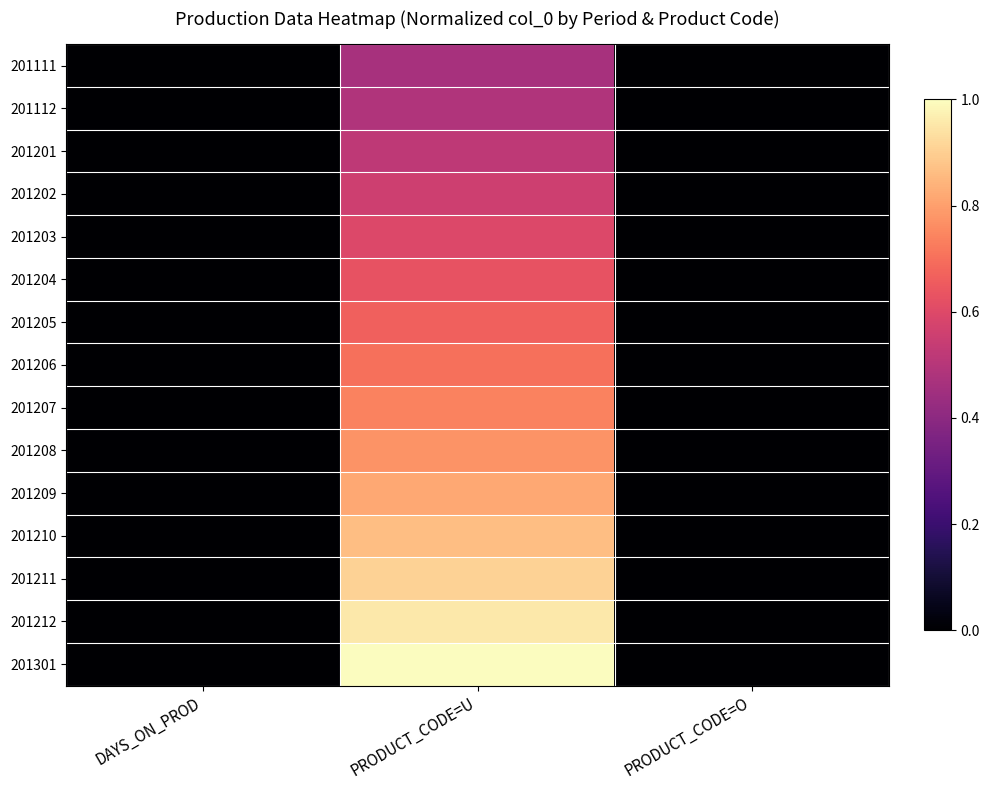

Reading right to left, extract all data points from this chart.

201111: PRODUCT_CODE=O=0.0	PRODUCT_CODE=U=0.5	DAYS_ON_PROD=0.0
201112: PRODUCT_CODE=O=0.0	PRODUCT_CODE=U=0.5	DAYS_ON_PROD=0.0
201201: PRODUCT_CODE=O=0.0	PRODUCT_CODE=U=0.5	DAYS_ON_PROD=0.0
201202: PRODUCT_CODE=O=0.0	PRODUCT_CODE=U=0.6	DAYS_ON_PROD=0.0
201203: PRODUCT_CODE=O=0.0	PRODUCT_CODE=U=0.6	DAYS_ON_PROD=0.0
201204: PRODUCT_CODE=O=0.0	PRODUCT_CODE=U=0.6	DAYS_ON_PROD=0.0
201205: PRODUCT_CODE=O=0.0	PRODUCT_CODE=U=0.7	DAYS_ON_PROD=0.0
201206: PRODUCT_CODE=O=0.0	PRODUCT_CODE=U=0.7	DAYS_ON_PROD=0.0
201207: PRODUCT_CODE=O=0.0	PRODUCT_CODE=U=0.7	DAYS_ON_PROD=0.0
201208: PRODUCT_CODE=O=0.0	PRODUCT_CODE=U=0.8	DAYS_ON_PROD=0.0
201209: PRODUCT_CODE=O=0.0	PRODUCT_CODE=U=0.8	DAYS_ON_PROD=0.0
201210: PRODUCT_CODE=O=0.0	PRODUCT_CODE=U=0.9	DAYS_ON_PROD=0.0
201211: PRODUCT_CODE=O=0.0	PRODUCT_CODE=U=0.9	DAYS_ON_PROD=0.0
201212: PRODUCT_CODE=O=0.0	PRODUCT_CODE=U=1.0	DAYS_ON_PROD=0.0
201301: PRODUCT_CODE=O=0.0	PRODUCT_CODE=U=1.0	DAYS_ON_PROD=0.0